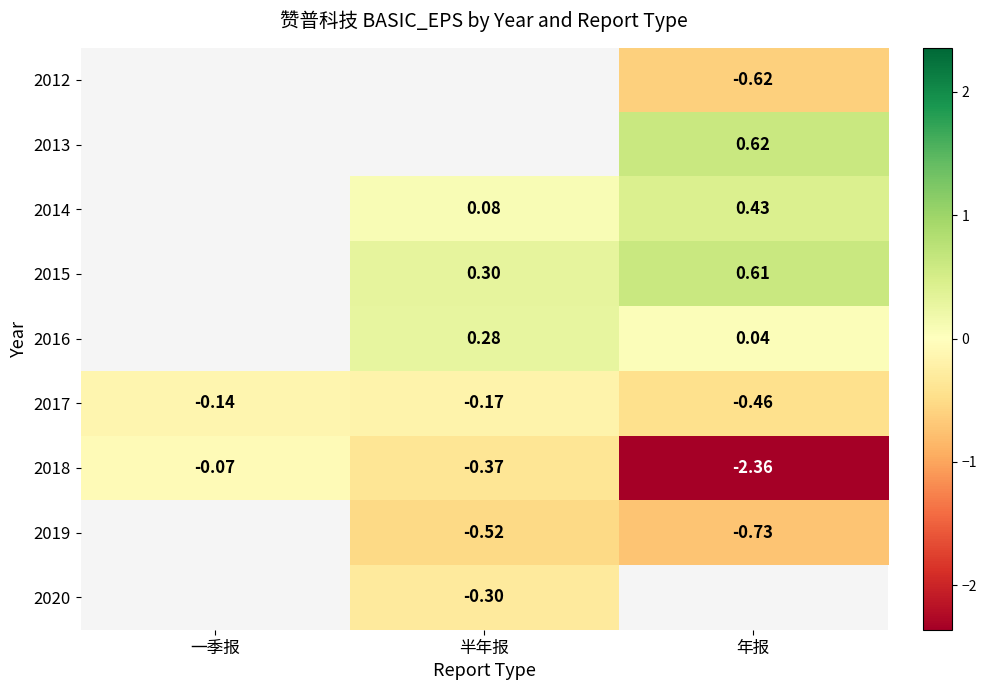

What value does the 2017 series have at 年报?

-0.5